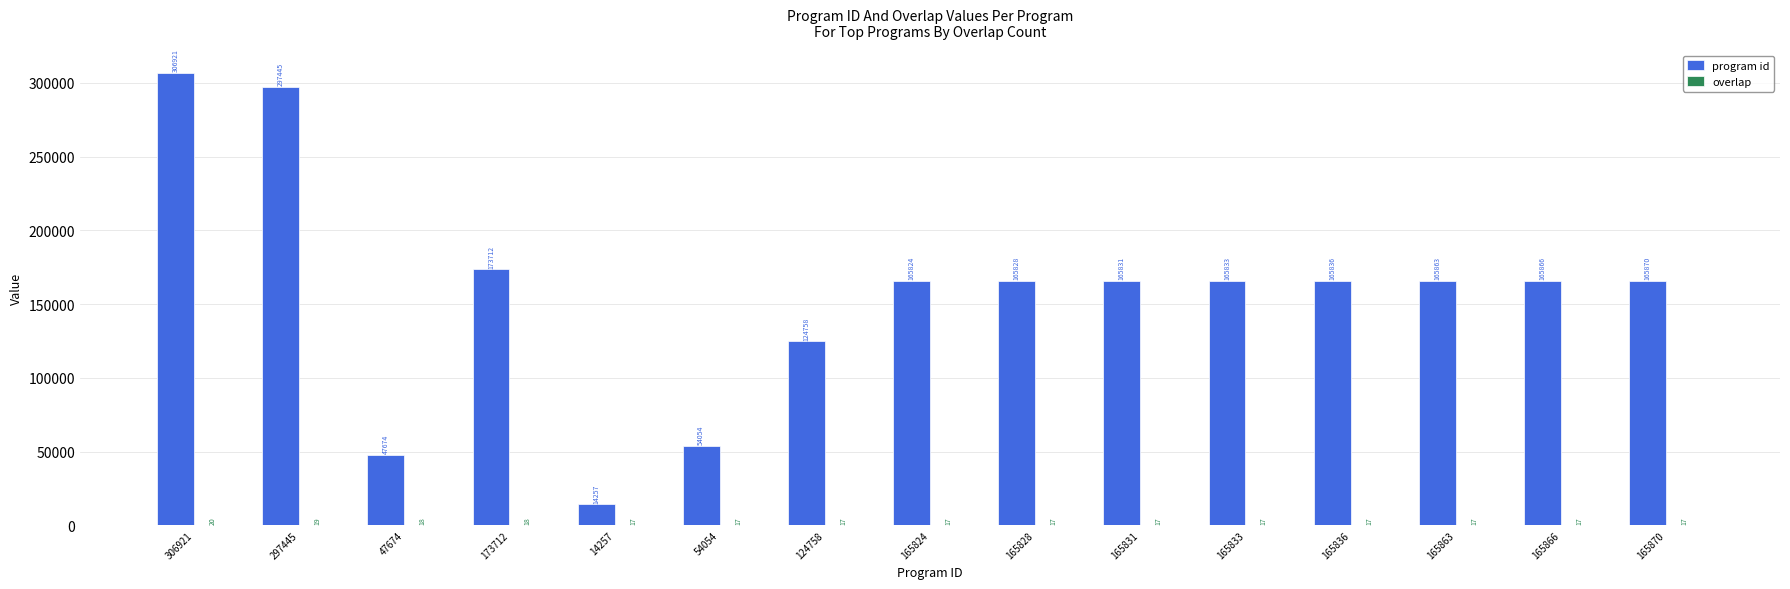

What is the total value across all series at 165863?

165880